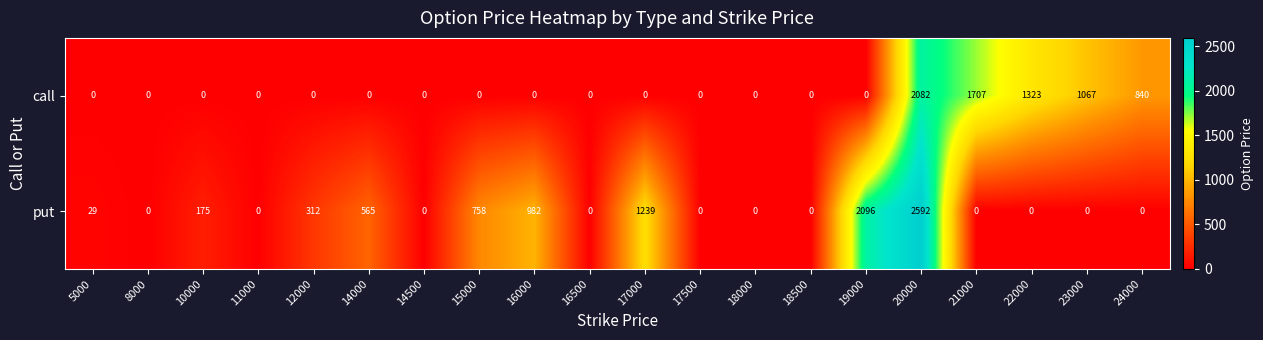

Which series has the widest spread of values?

put